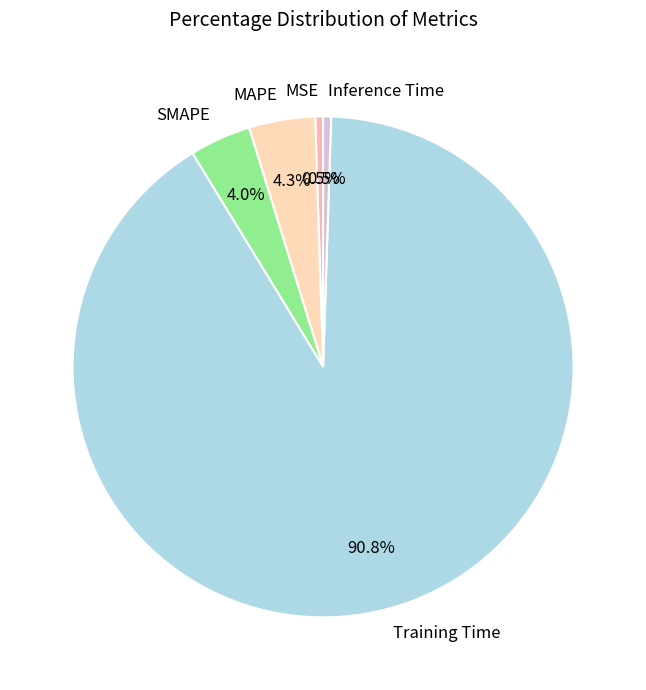

What is the largest slice in the pie chart?

Training Time